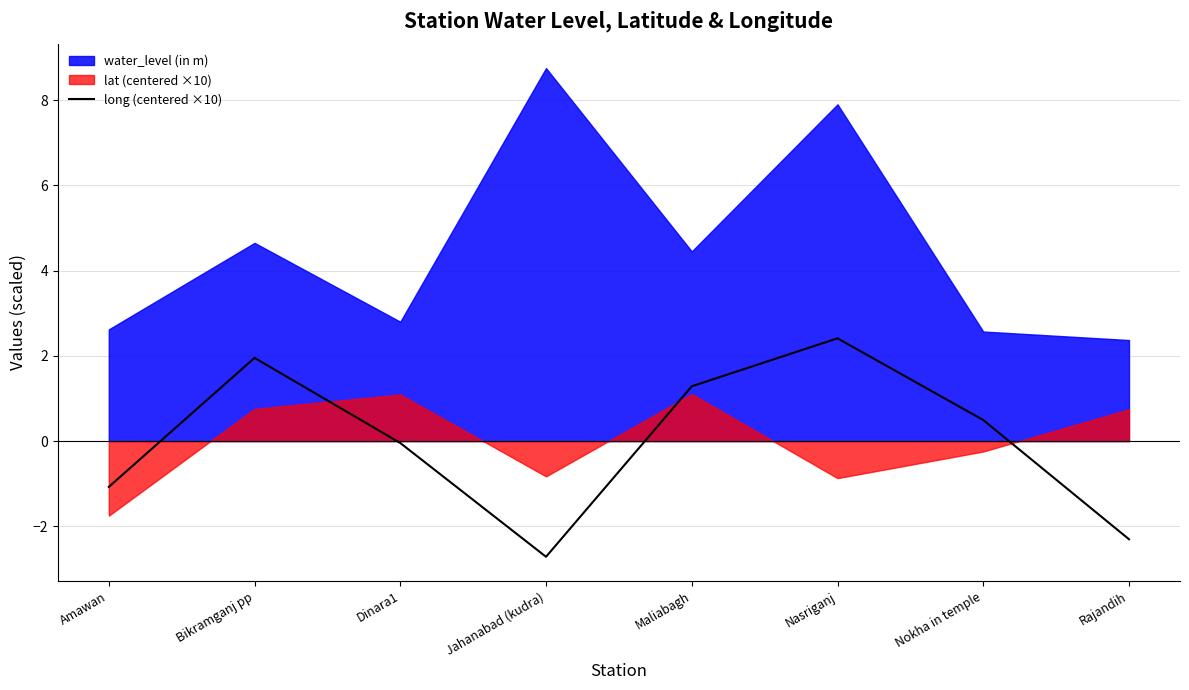

What is the highest value of the long (centered ×10) series?

2.4